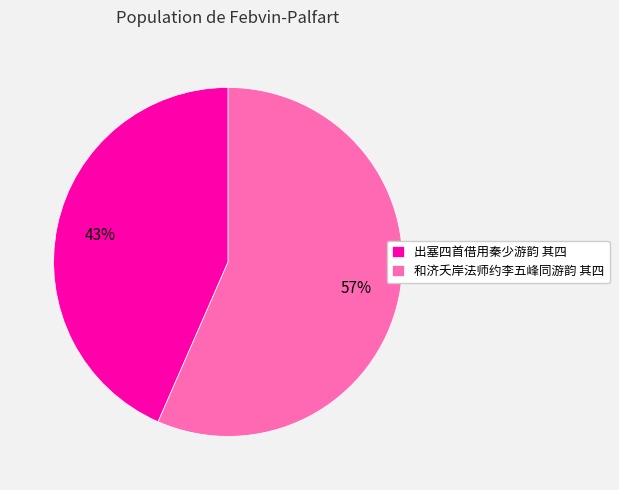

Which slice is the smallest?

出塞四首借用秦少游韵 其四